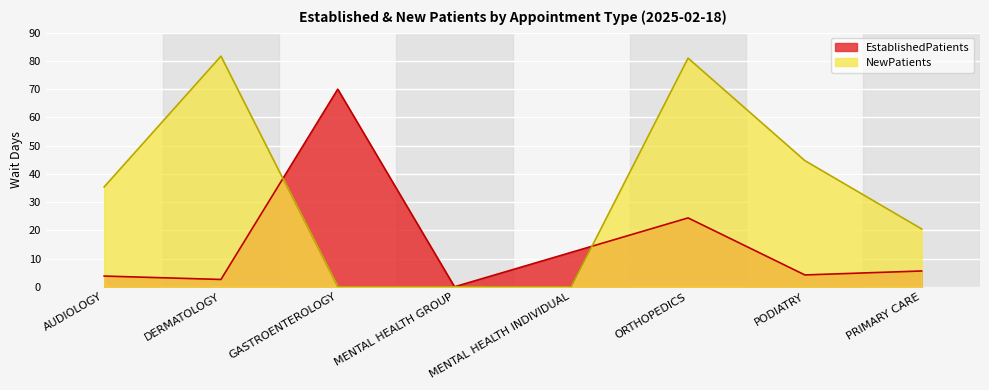

Where does the NewPatients series first go above 35?

AUDIOLOGY